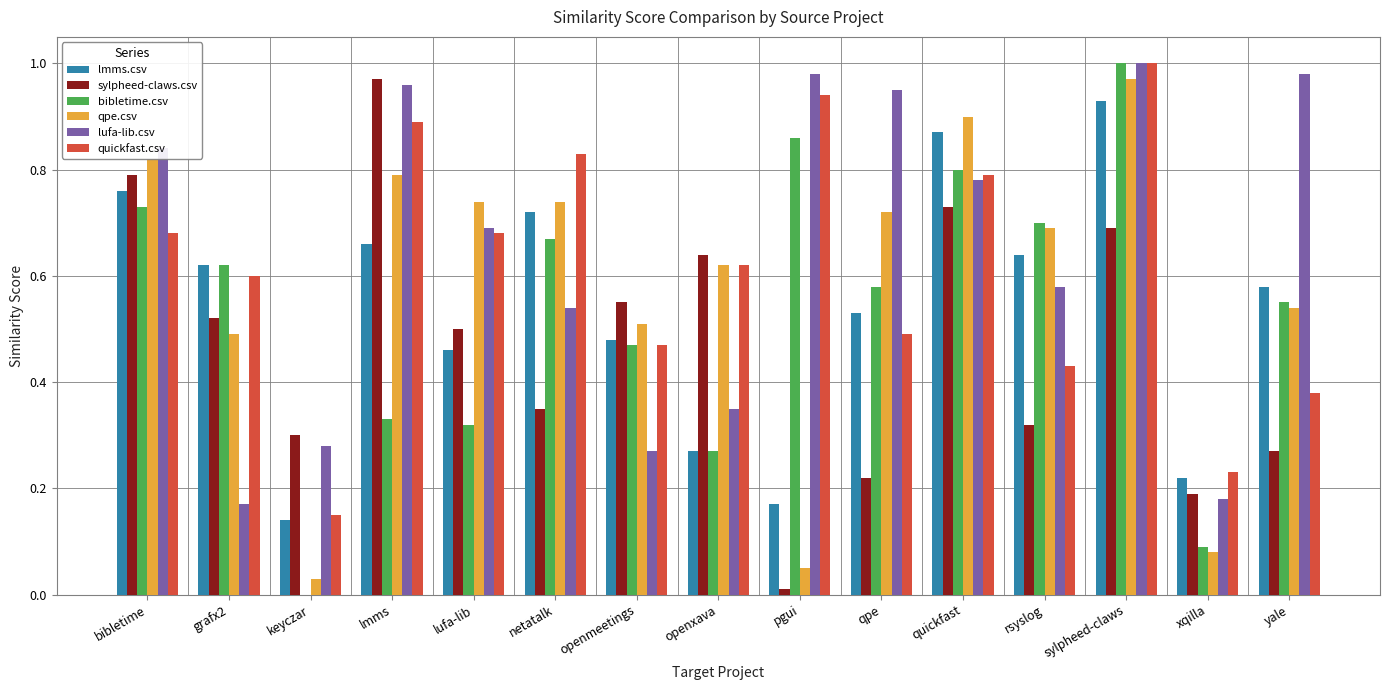

Is the value of lmms.csv at quickfast greater than the value of sylpheed-claws.csv at sylpheed-claws?

Yes